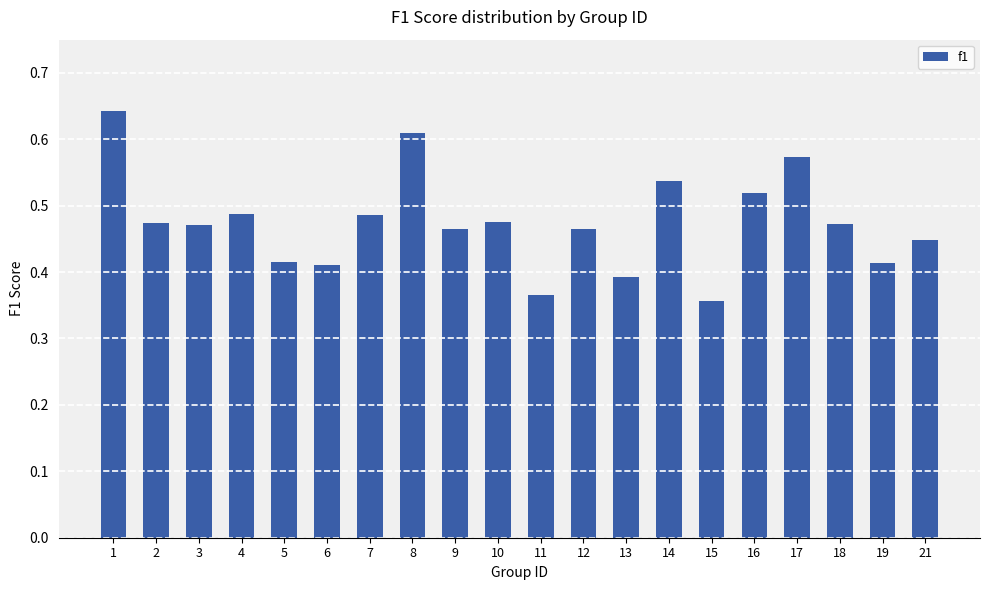

At which category does the chart reach its minimum across all series?

15